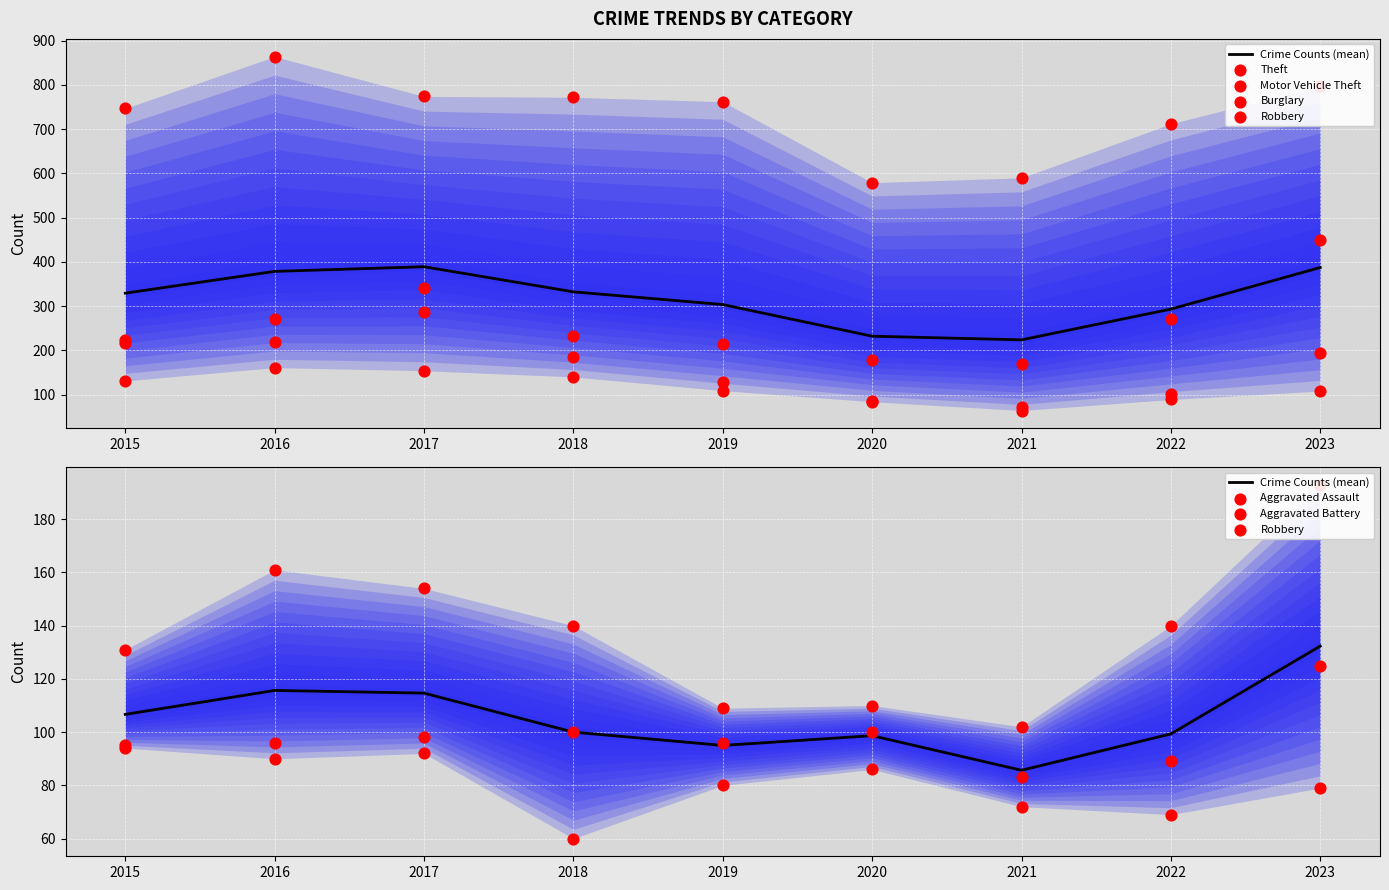

Which series contains the lowest Y value?

Aggravated Battery